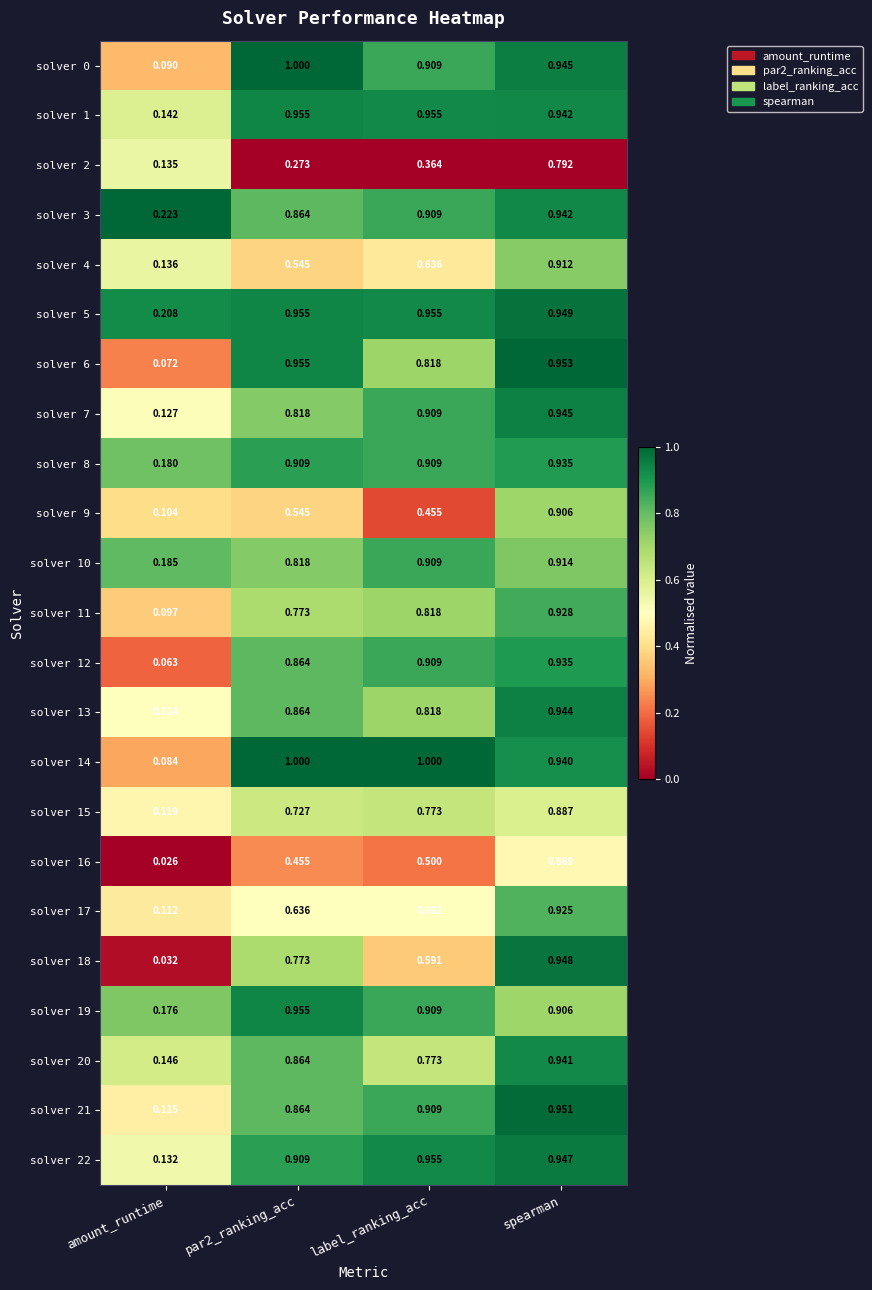

Where is solver 12 nearest to the value 0?

amount_runtime